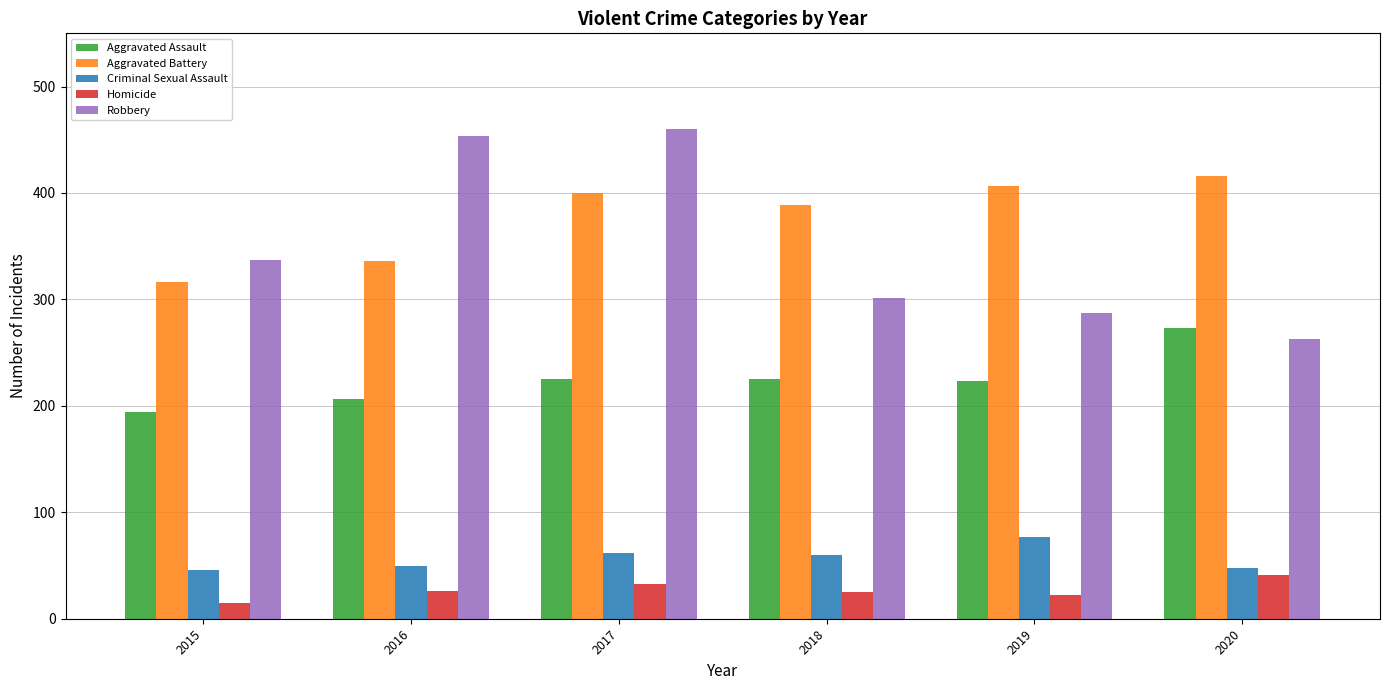

Rank the series by their maximum value, from lowest to highest.

Homicide, Criminal Sexual Assault, Aggravated Assault, Aggravated Battery, Robbery